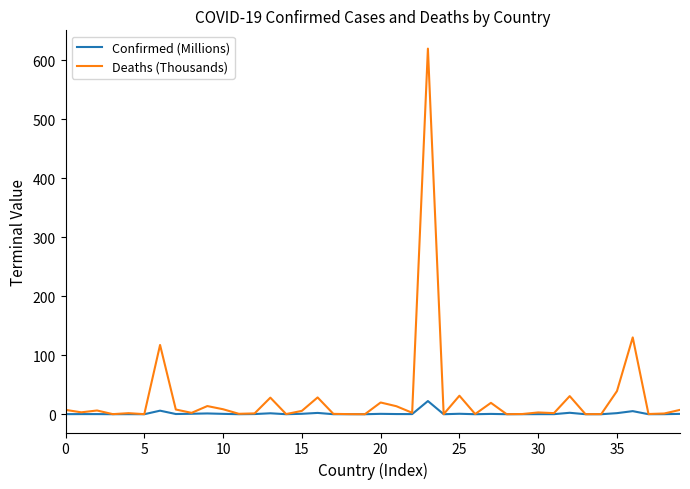

Count the number of categories in the chart.

40